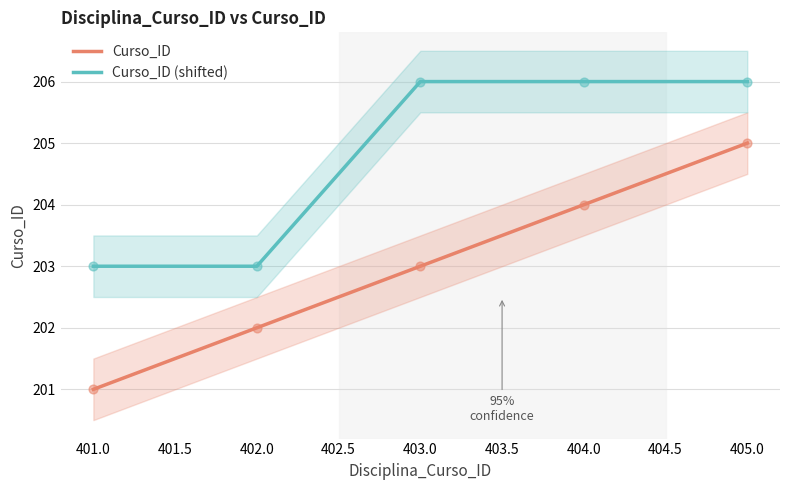

Which series has the largest total across all categories?

Curso_ID (shifted)